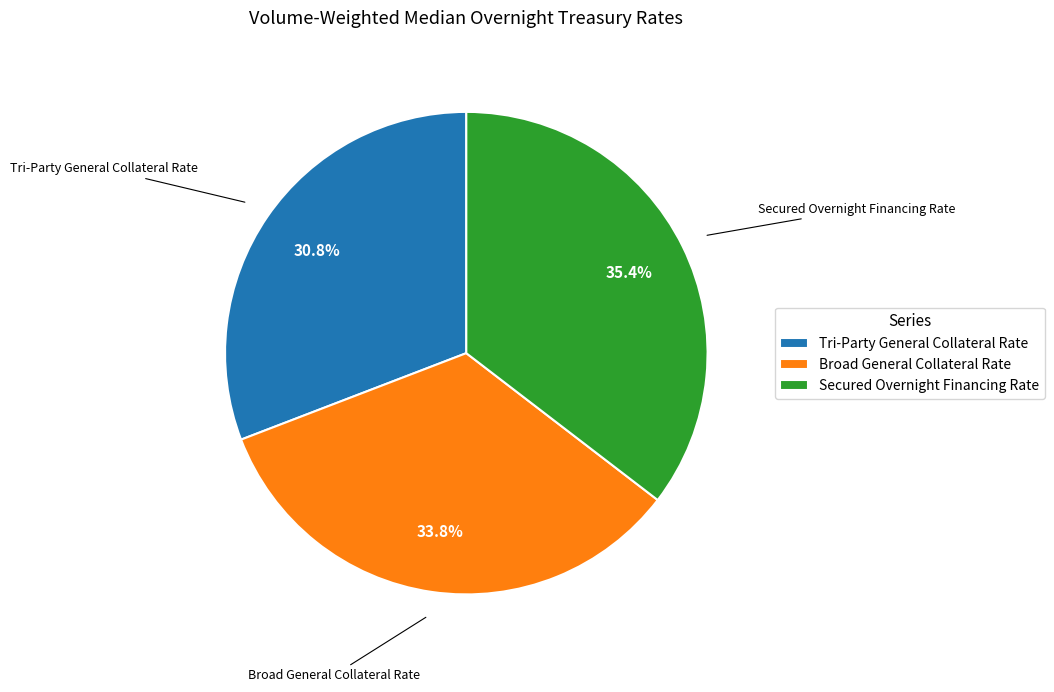

Which category has the smallest portion of the pie?

Tri-Party General Collateral Rate